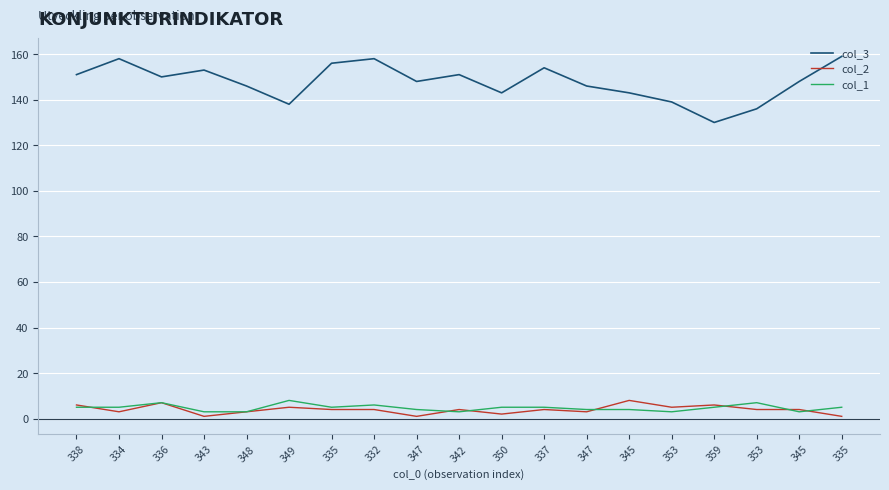

How many lines are shown in the chart?

3